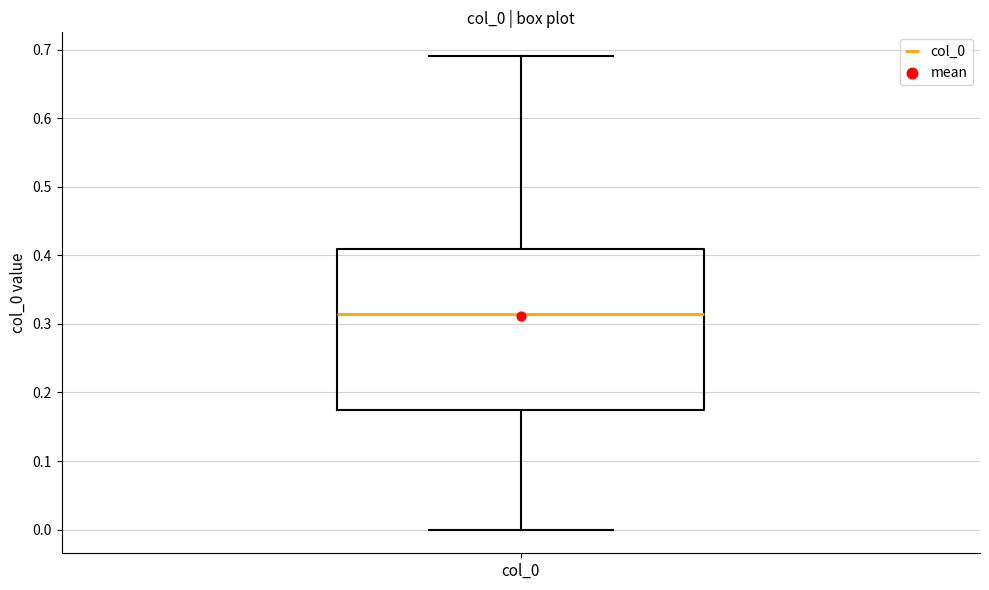

Transcribe this box plot: give where the median line is, the range the box spans, and where the two whiskers end, as read against the y-axis. The values are not printed on the chart, so give them approximately, as read against the axis.

median 0.32, box 0.18 to 0.41, whiskers 0.00 to 0.69